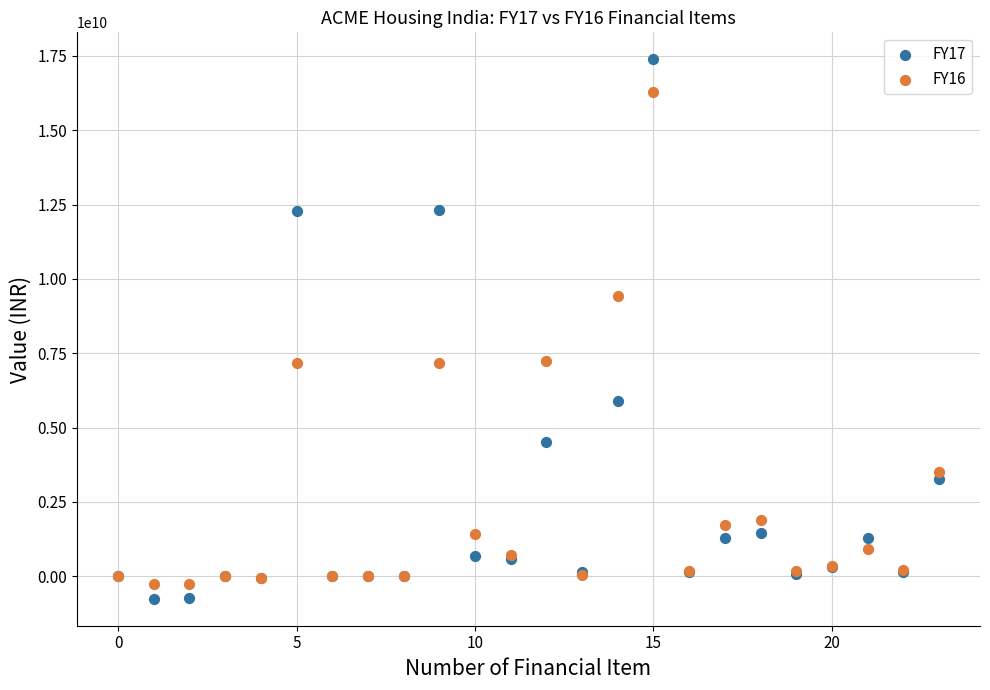

Which series reaches the maximum Y coordinate?

FY17